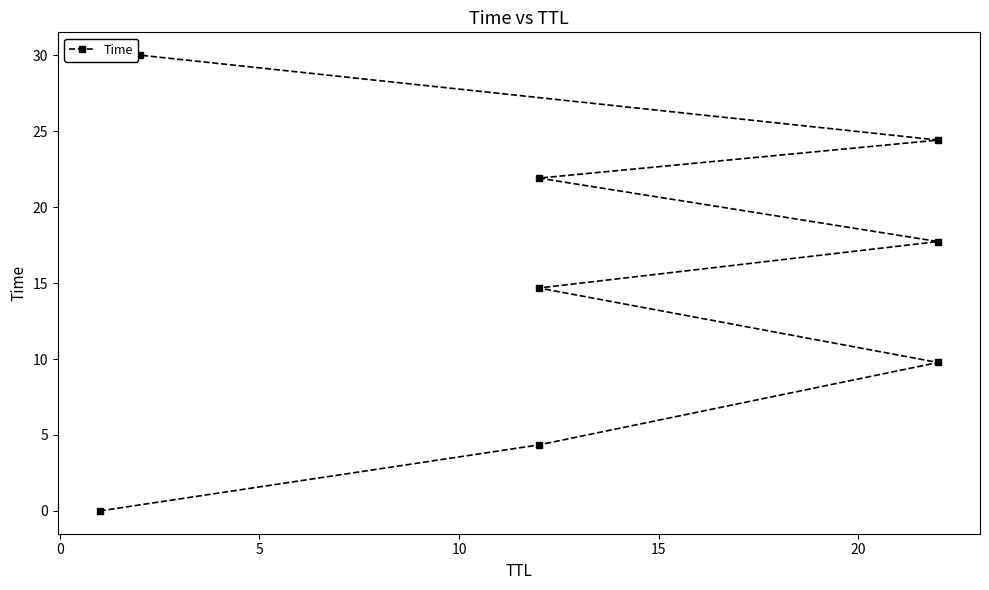

What is the average value?

15.4